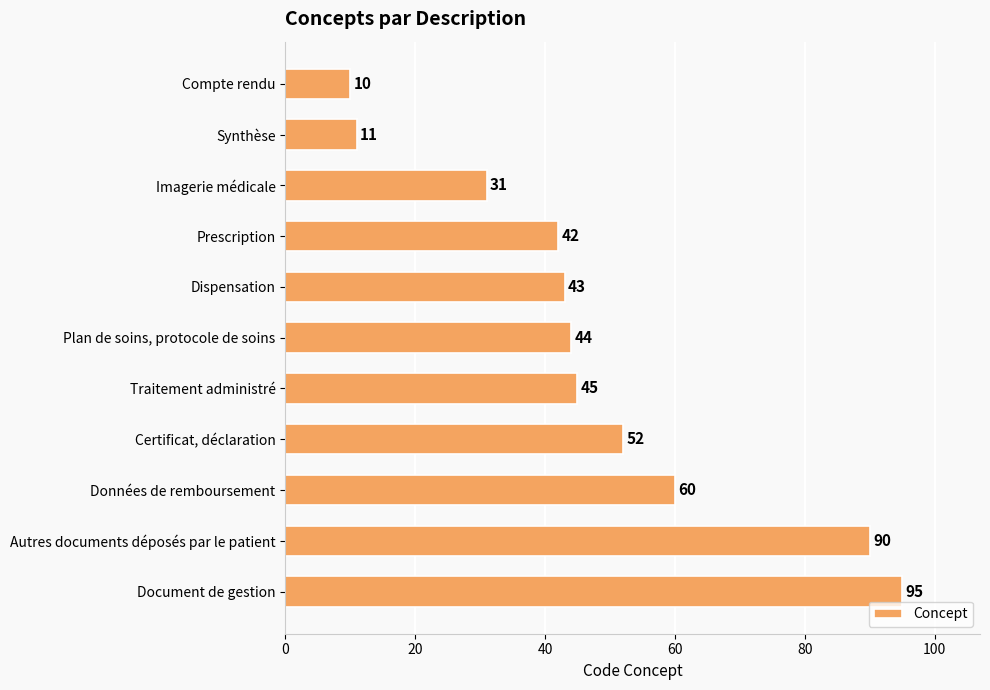

Between Autres documents déposés par le patient and Plan de soins, protocole de soins, which is larger?

Autres documents déposés par le patient